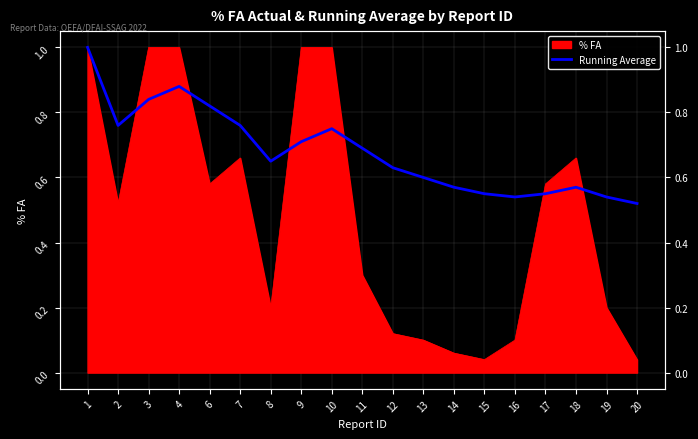

Where is the data nearest to the value 0?

20